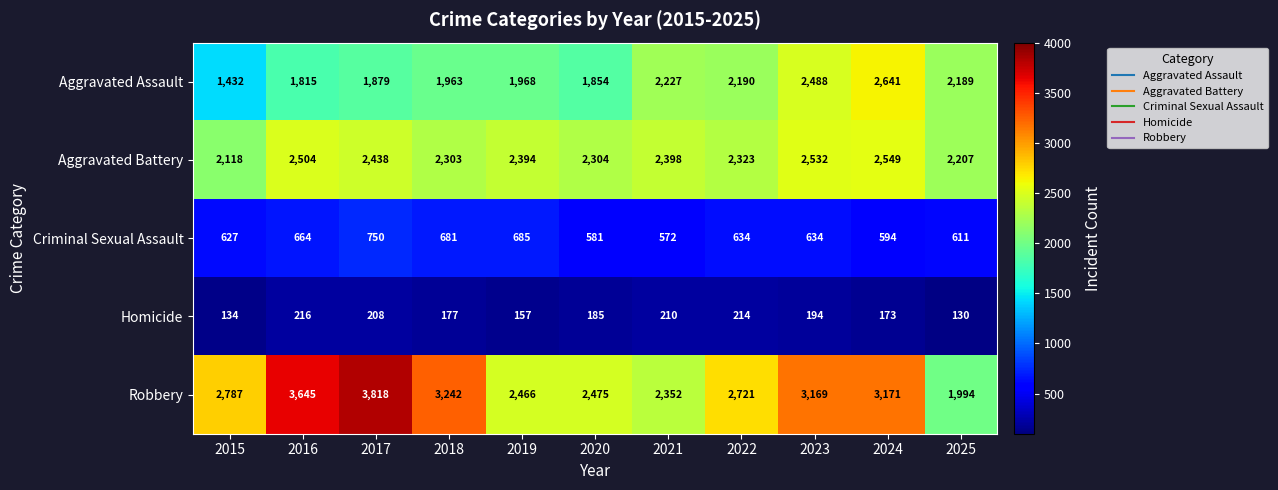

How many series are shown in this chart?

5